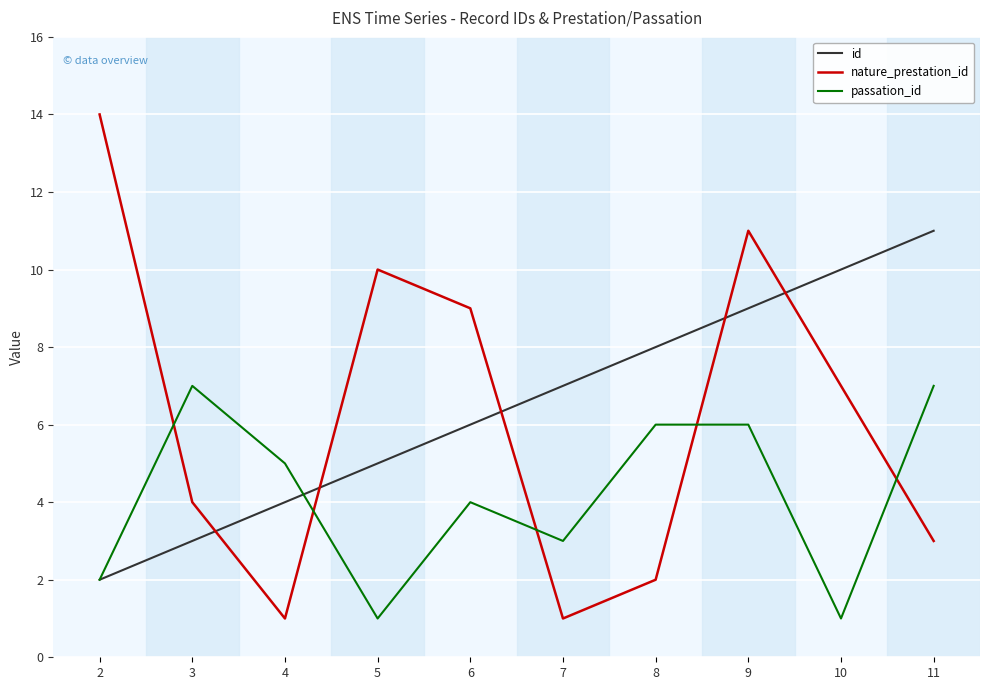

In nature_prestation_id, how many points are lower than both neighbors (excluding endpoints)?

2